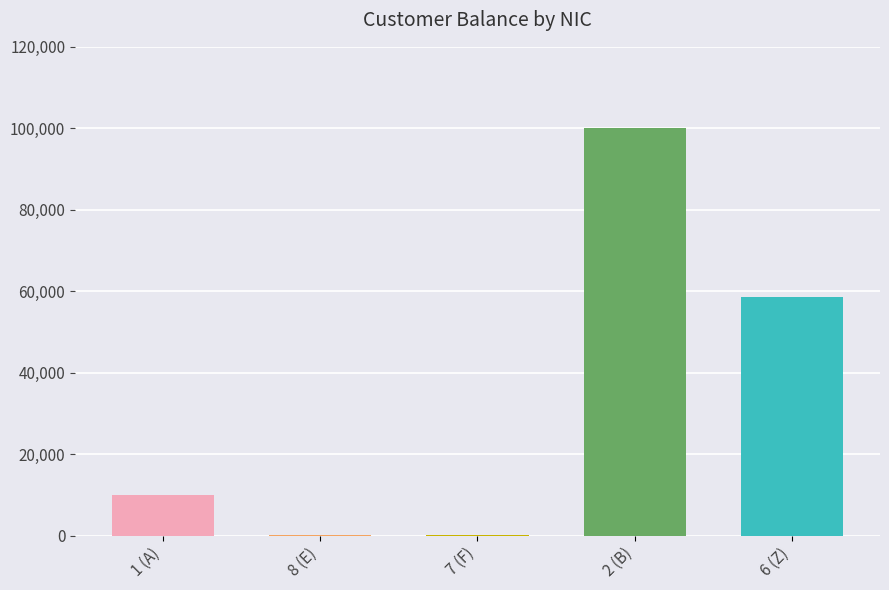

At which category does the chart reach its minimum across all series?

7 (F)